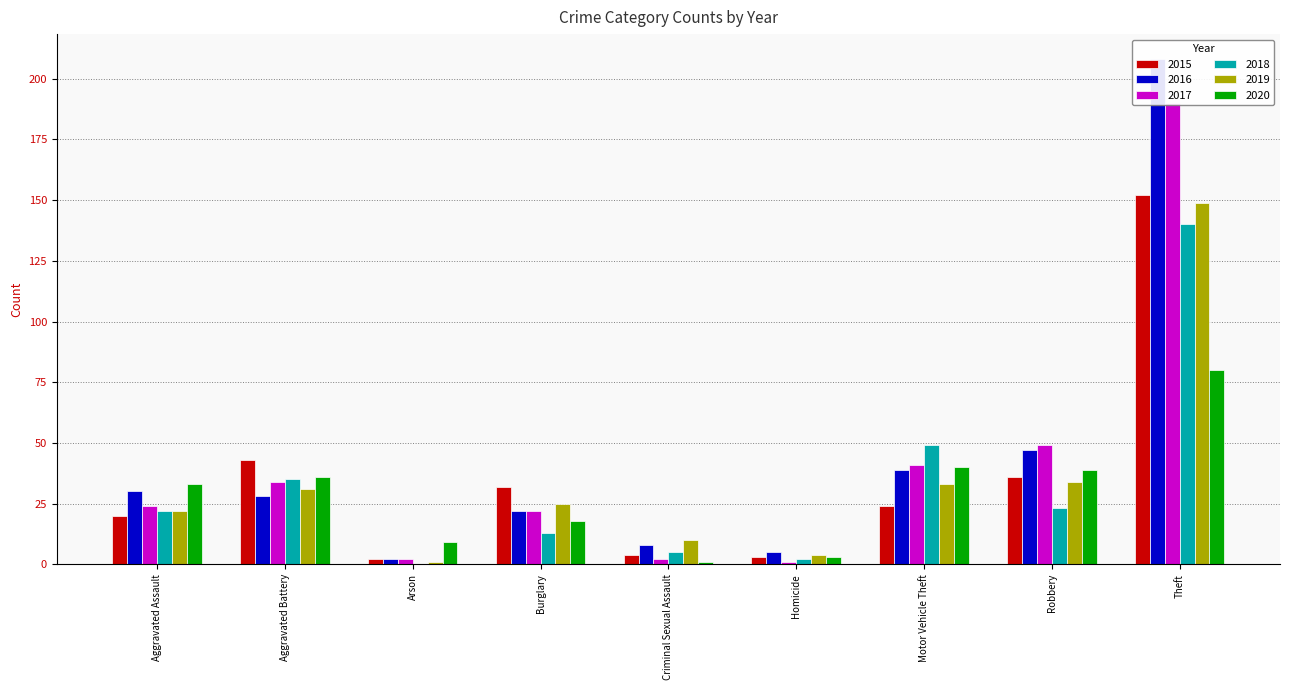

Reading left to right, extract all data points from this chart.

2015: 20	43	2	32	4	3	24	36	152
2016: 30	28	2	22	8	5	39	47	208
2017: 24	34	2	22	2	1	41	49	190
2018: 22	35	0	13	5	2	49	23	140
2019: 22	31	1	25	10	4	33	34	149
2020: 33	36	9	18	1	3	40	39	80